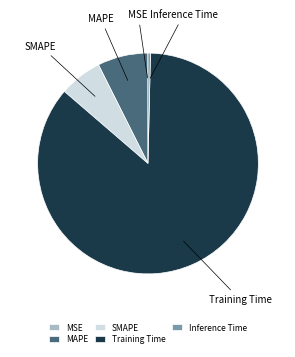

Which slice is the largest?

Training Time